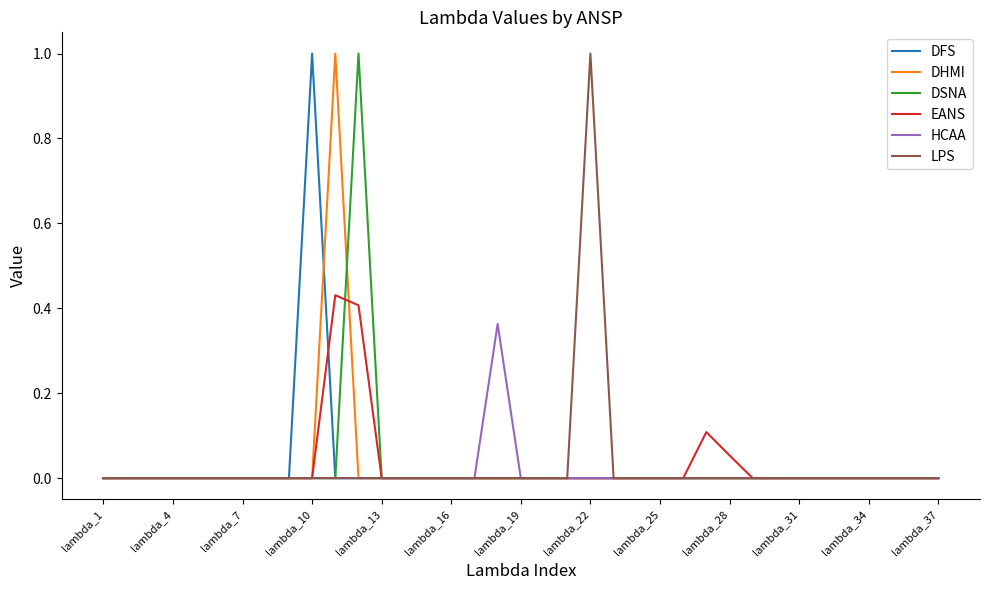

How many DSNA values are between 0 and 1?

37